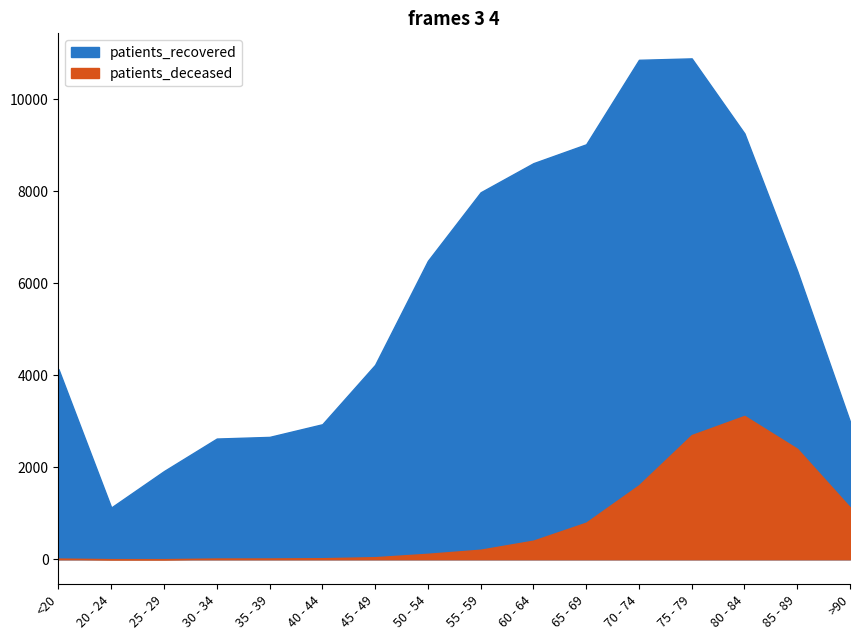

The value of patients_deceased at 65 - 69 is 1080. True or false?

False